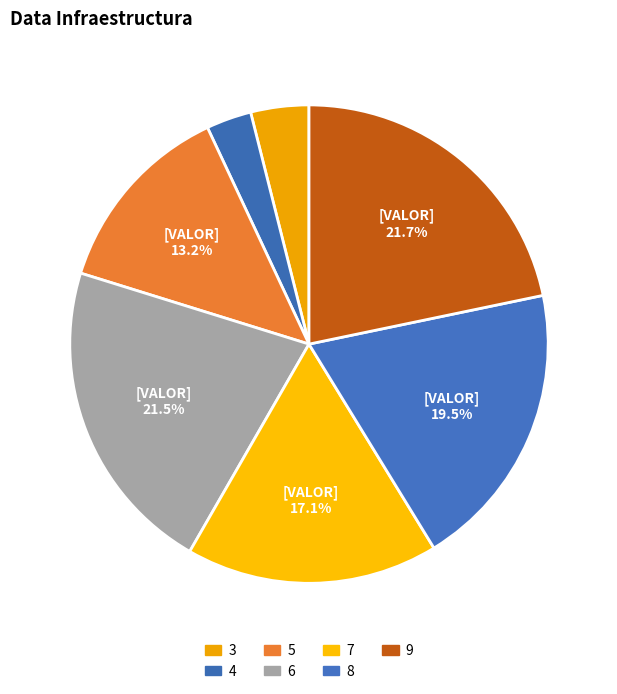

The 4 slice represents 14% of the pie. True or false?

False